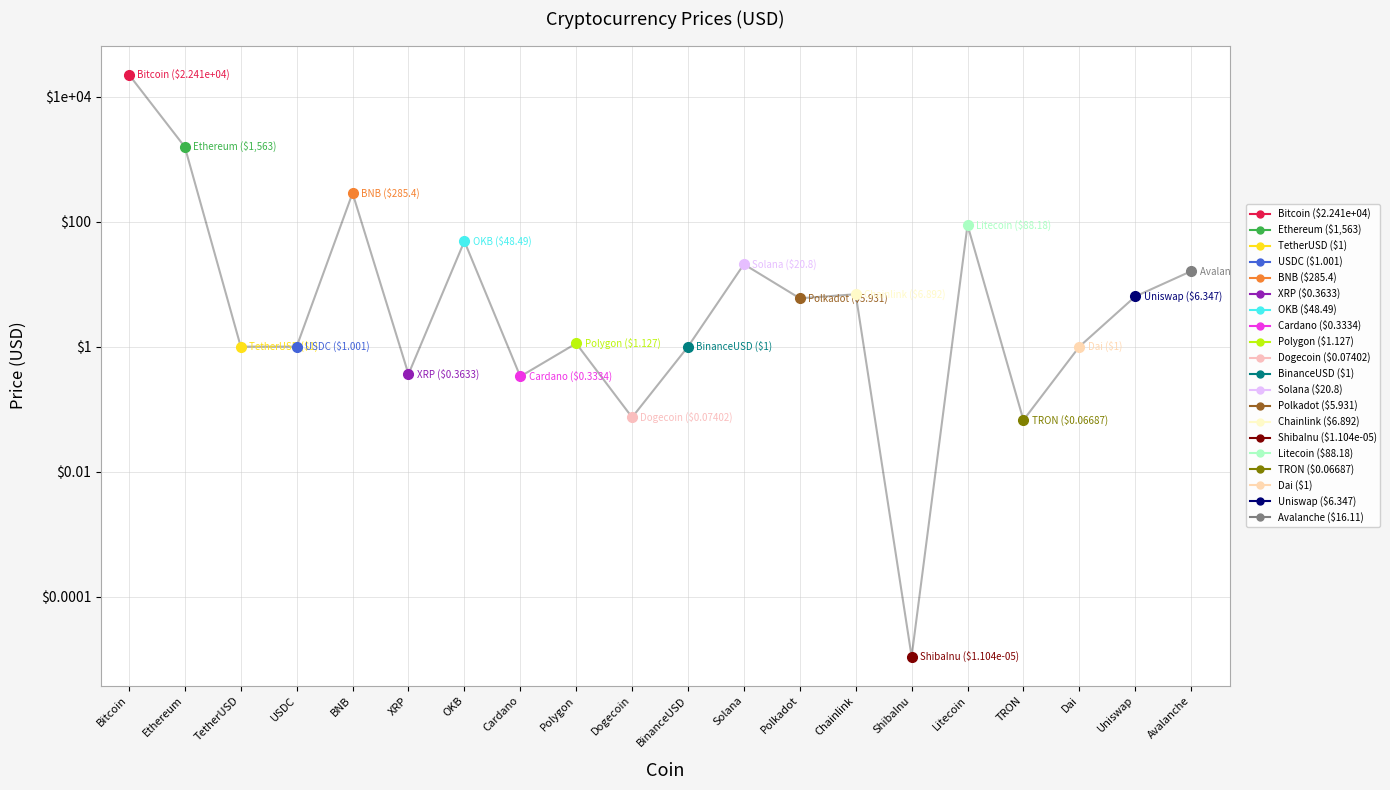

At which label does the data first exceed 5?

Bitcoin